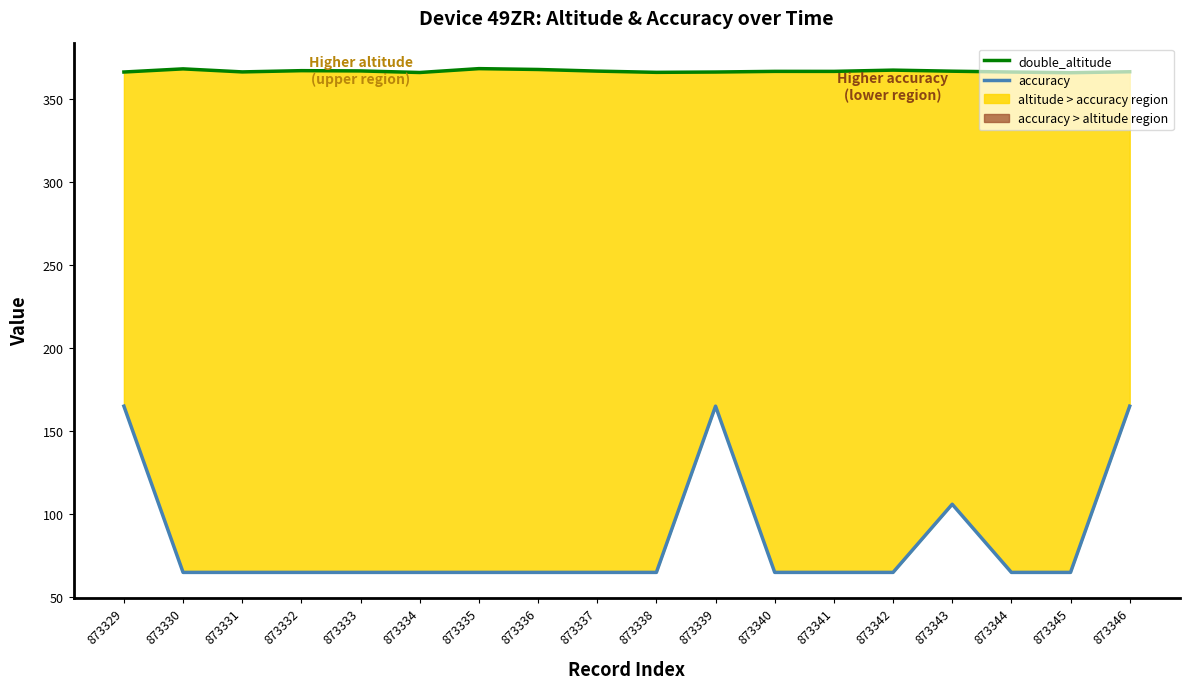

Does the chart have visible grid lines?

No